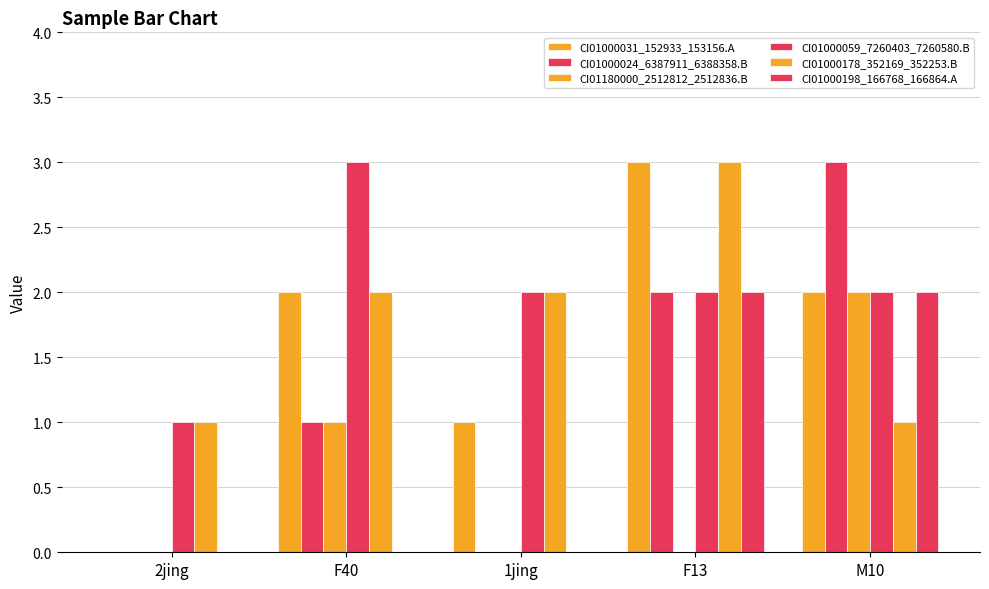

How many distinct data groups are displayed?

6